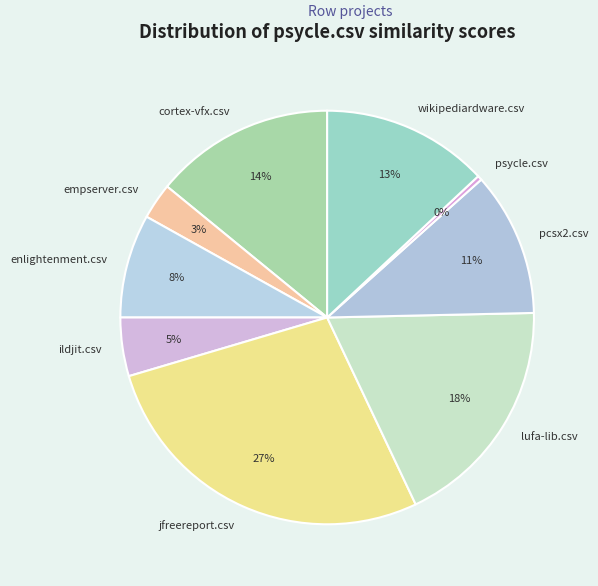

Combined, do cortex-vfx.csv and jfreereport.csv account for over 50%?

No